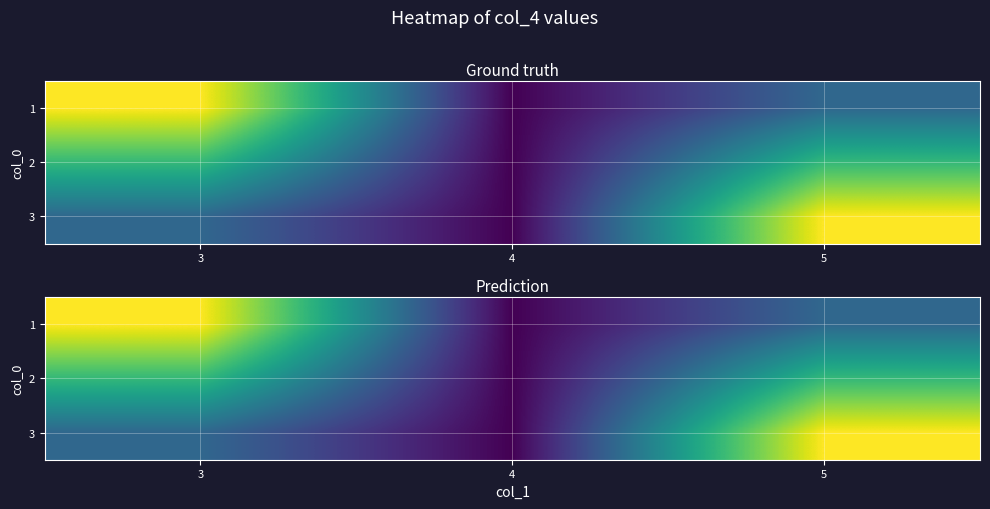

How many values in the 3 series exceed 0?

2